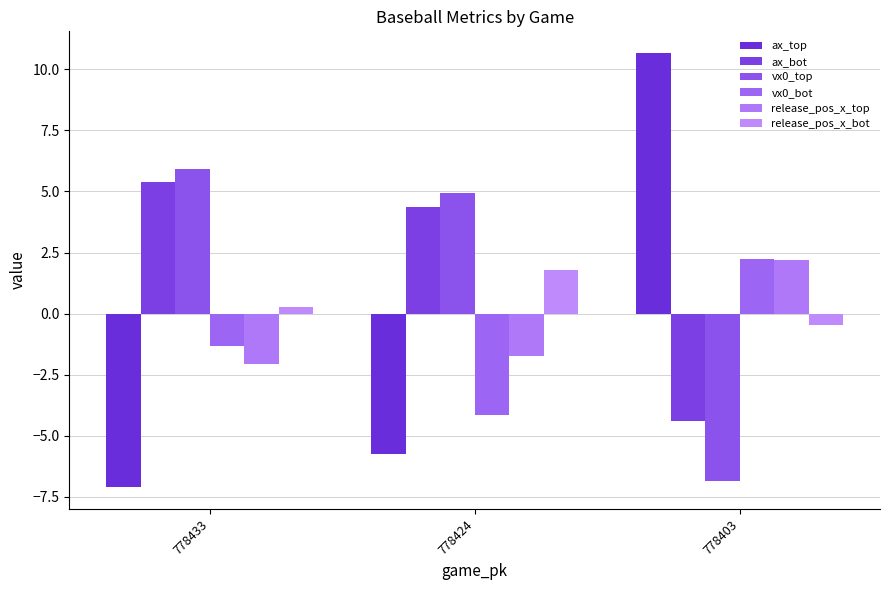

At which category does the chart reach its minimum across all series?

778433